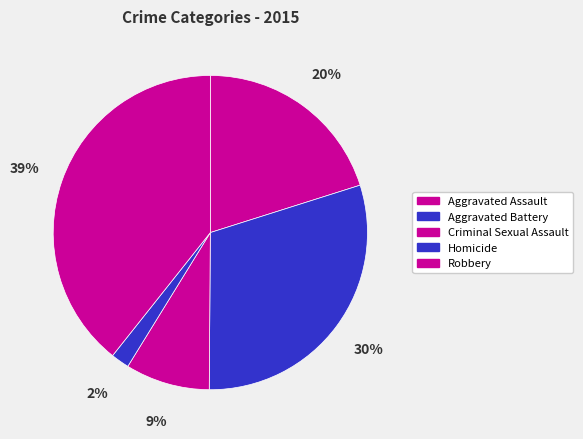

To the nearest percent, what is the combined percentage of Aggravated Assault and Criminal Sexual Assault?

29%